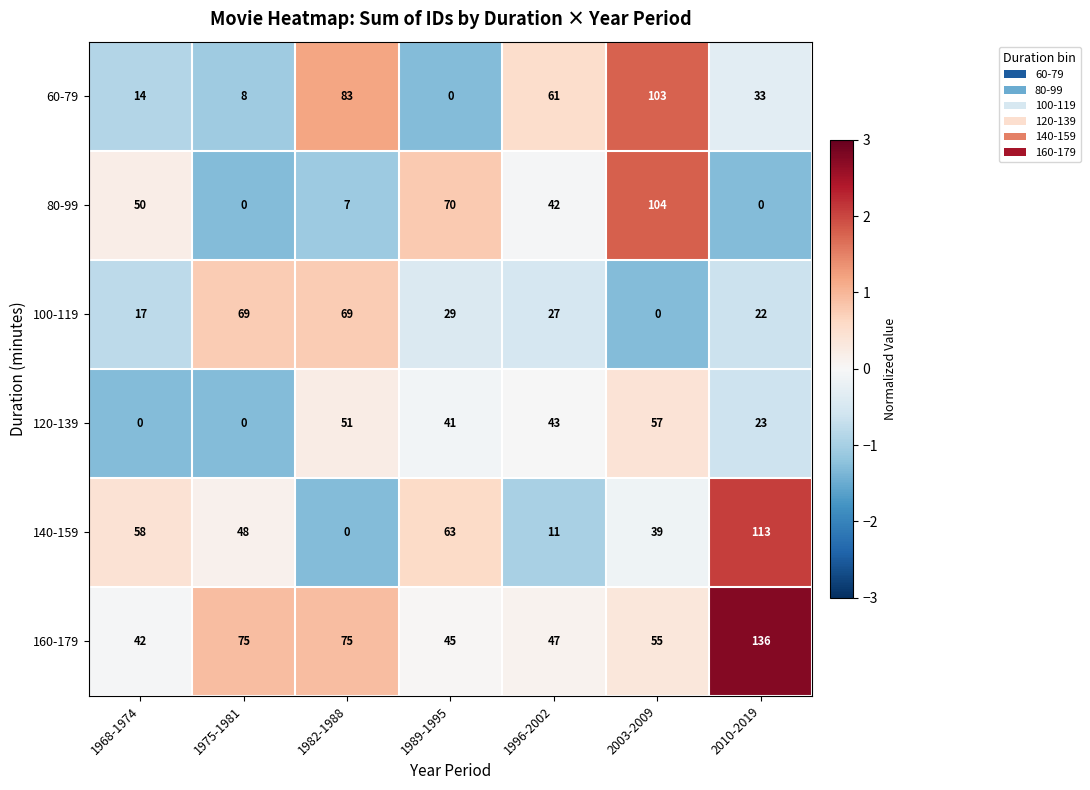

What is the difference between the highest and lowest values at 1982-1988?

83